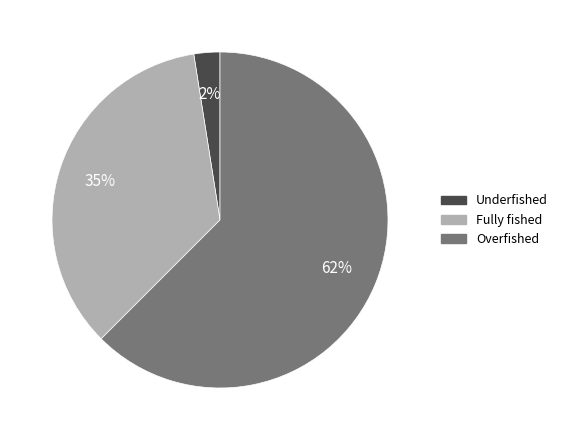

The Fully fished slice represents 35% of the pie. True or false?

True